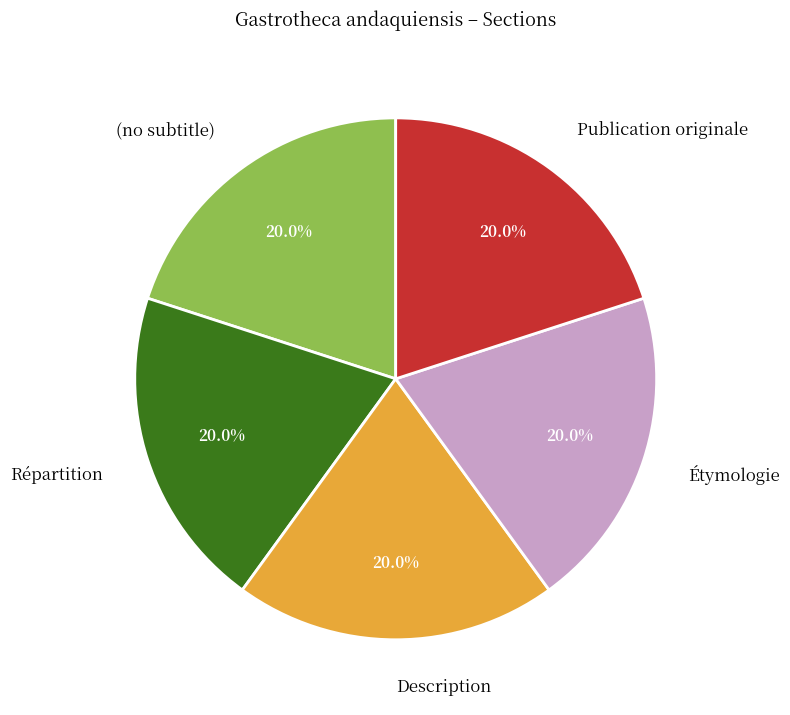

What percentage is NOT represented by (no subtitle)?

80.0%